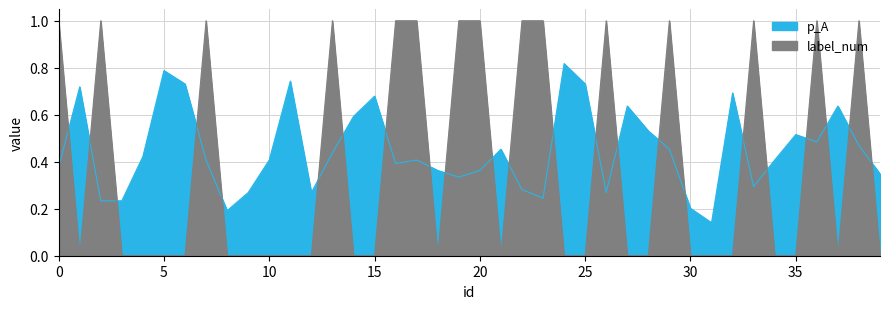

Where is label_num nearest to the value 0?

1